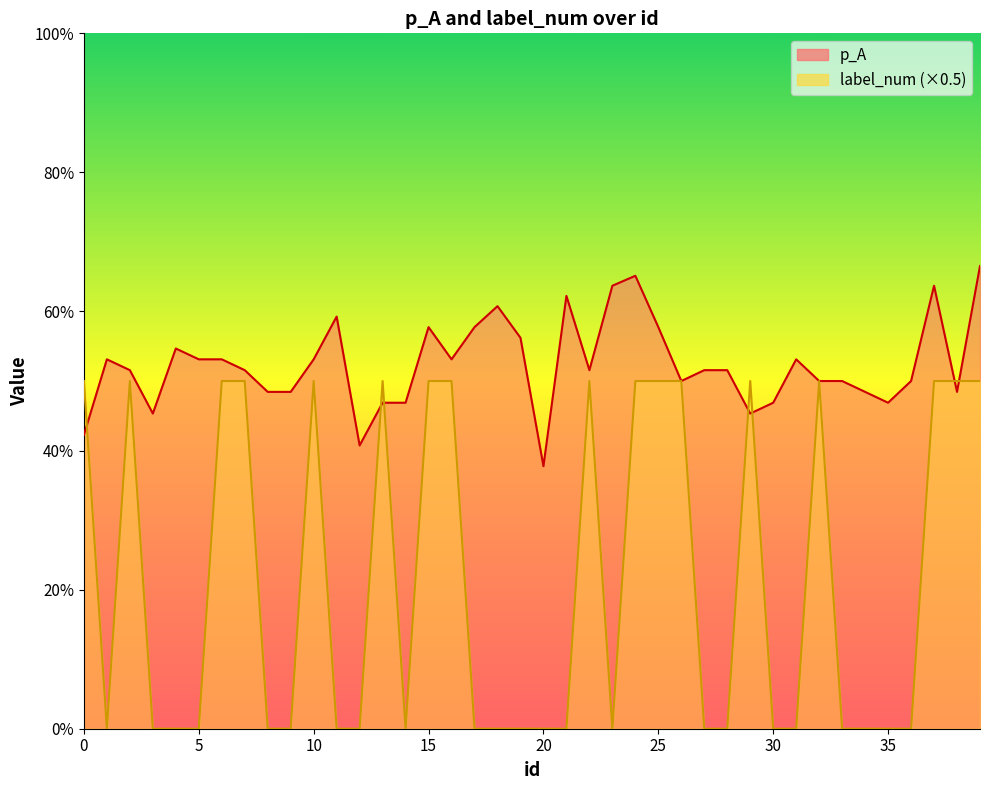

The p_A series shows 0.4 at 25. True or false?

False